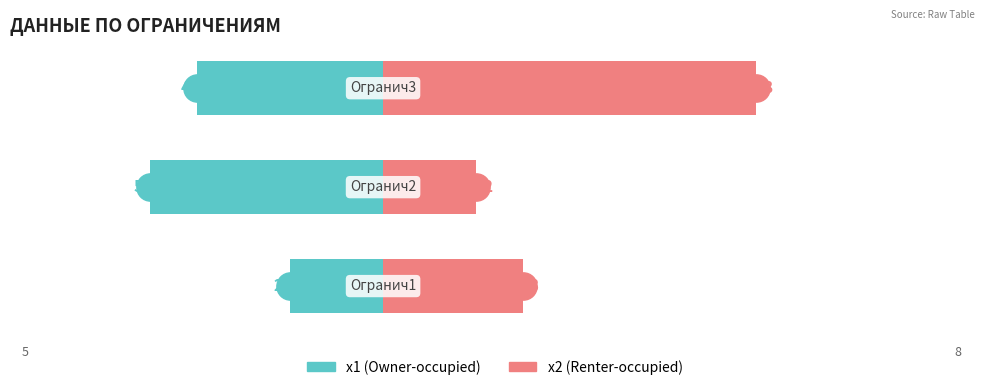

Which series has the largest Y range (max minus min)?

x2 (Renter-occupied)